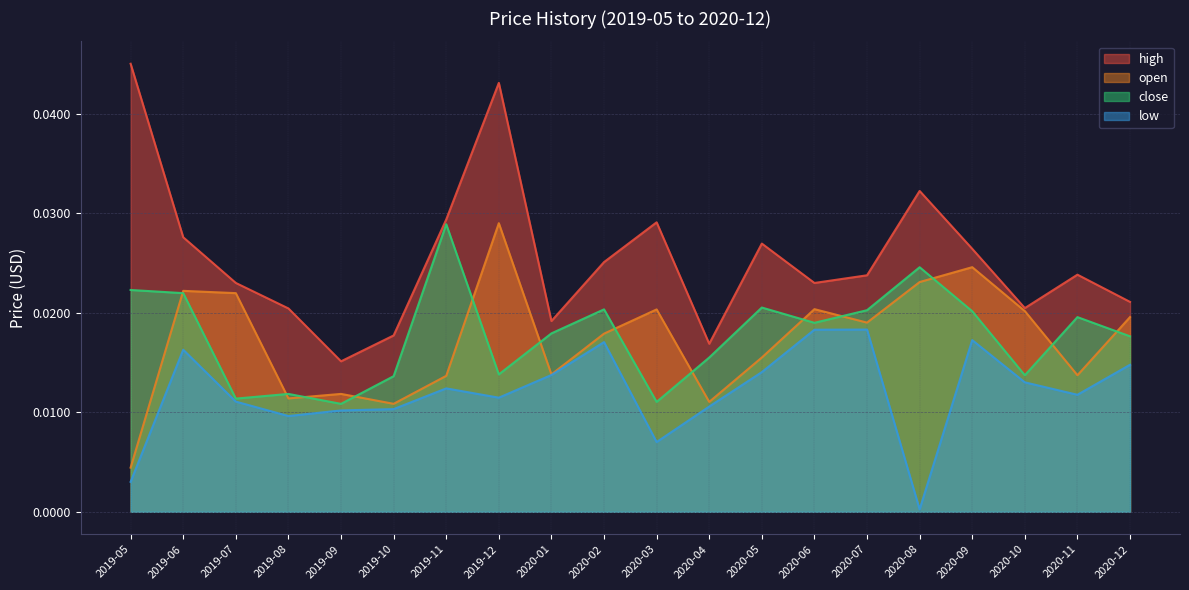

Which series changed the most between 2019-06 and 2020-03?

close